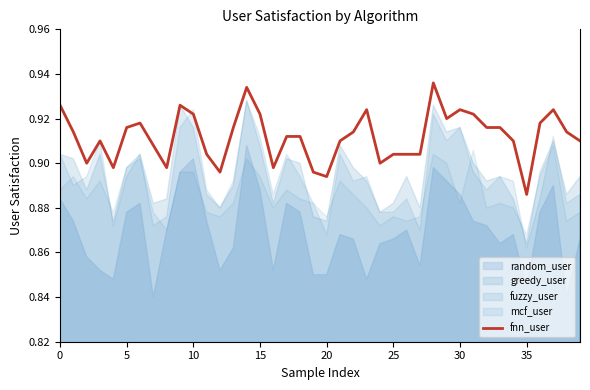

At which label is fnn_user closest to 0?

35